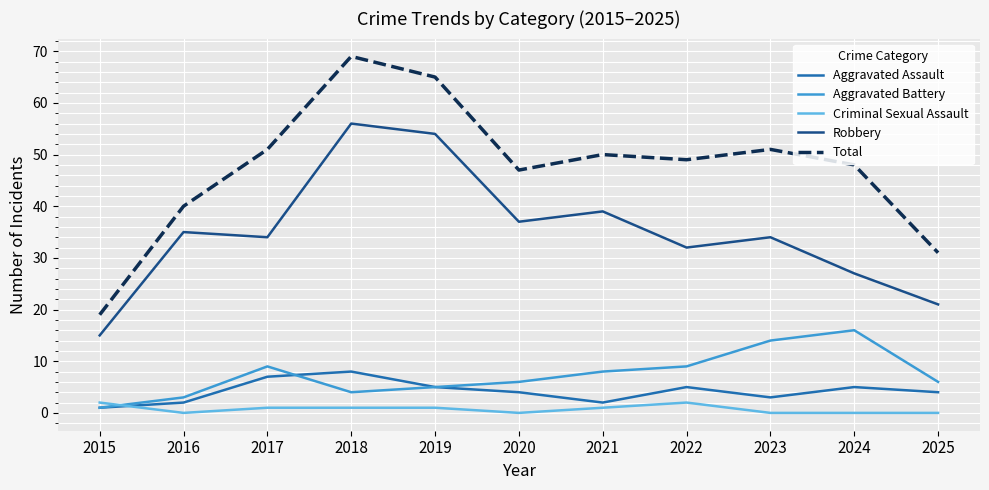

Reading left to right, extract all data points from this chart.

Aggravated Assault: 1	2	7	8	5	4	2	5	3	5	4
Aggravated Battery: 1	3	9	4	5	6	8	9	14	16	6
Criminal Sexual Assault: 2	0	1	1	1	0	1	2	0	0	0
Robbery: 15	35	34	56	54	37	39	32	34	27	21
Total: 19	40	51	69	65	47	50	49	51	48	31